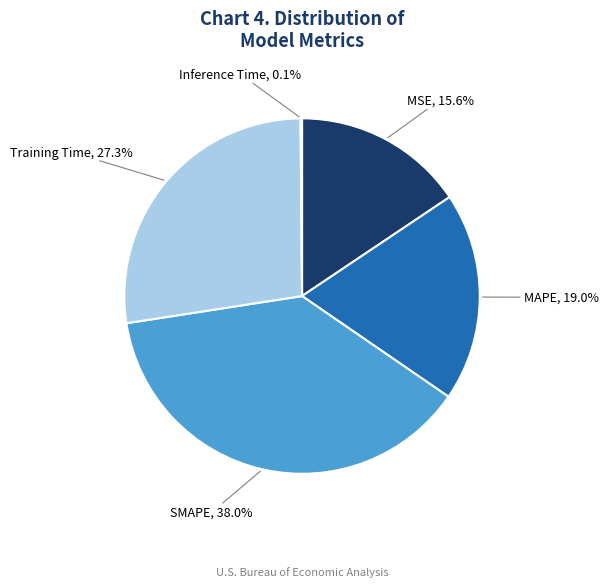

True or false: MAPE accounts for 19% of the total.

True